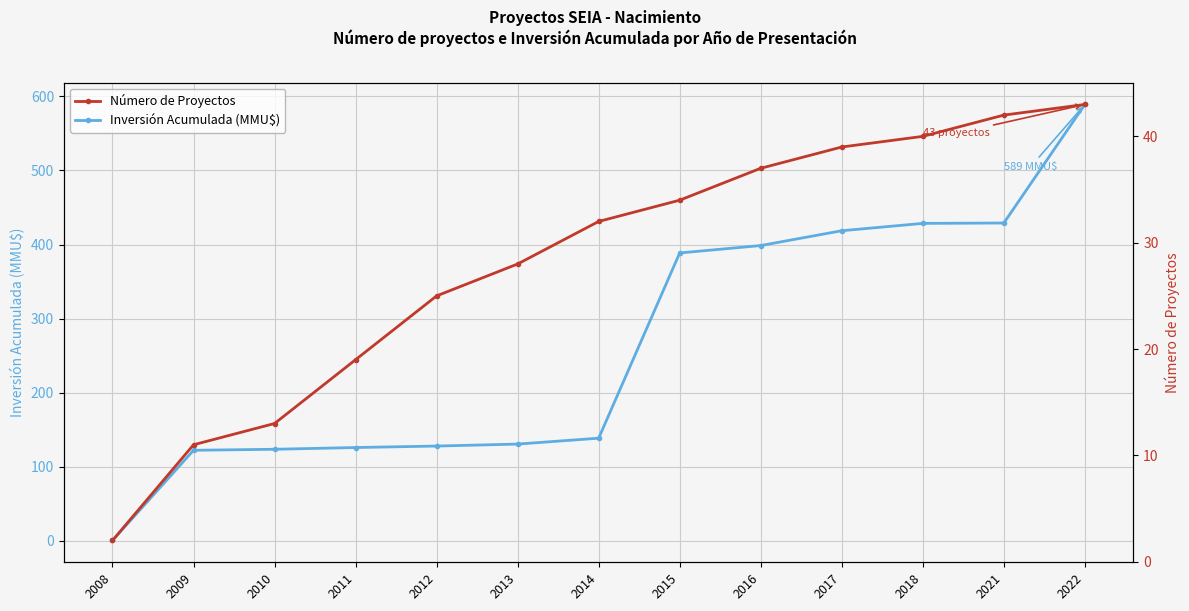

How many data points does each series have?

13